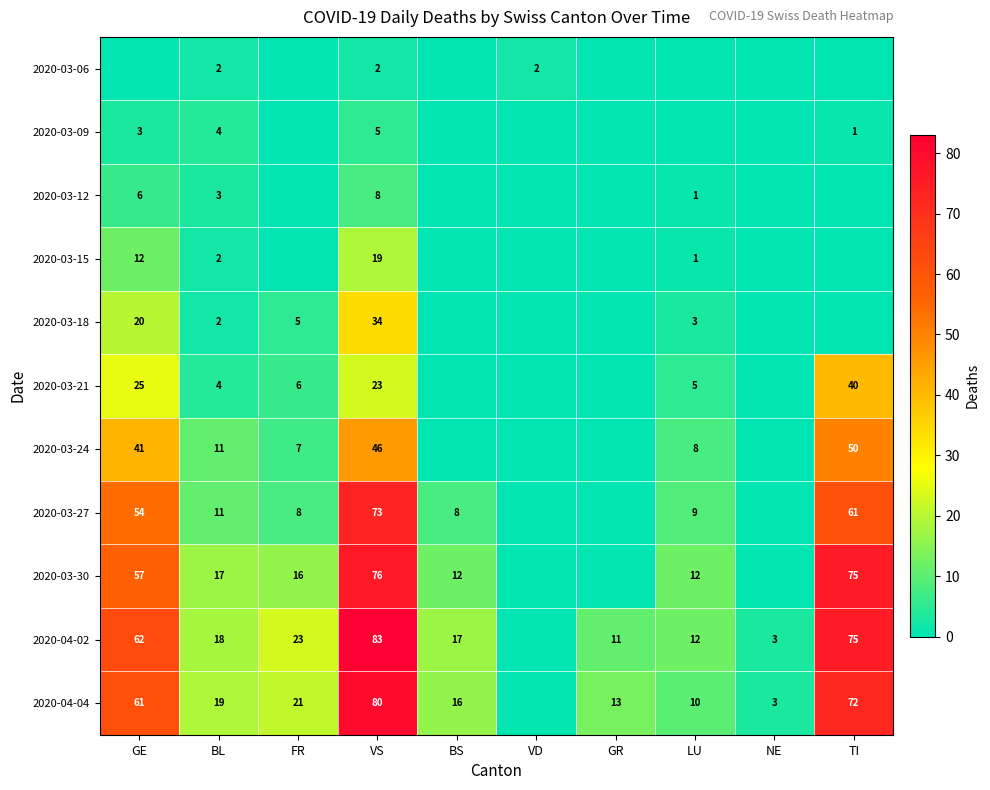

Is the value of 2020-03-21 at BL greater than the value of 2020-04-04 at BS?

No